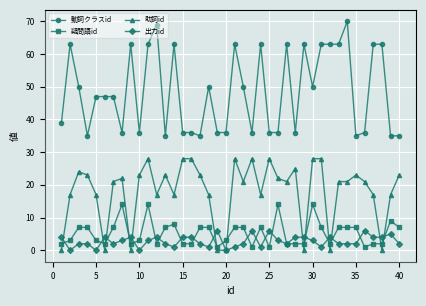

What is the average value of the 疑問語id series?

5